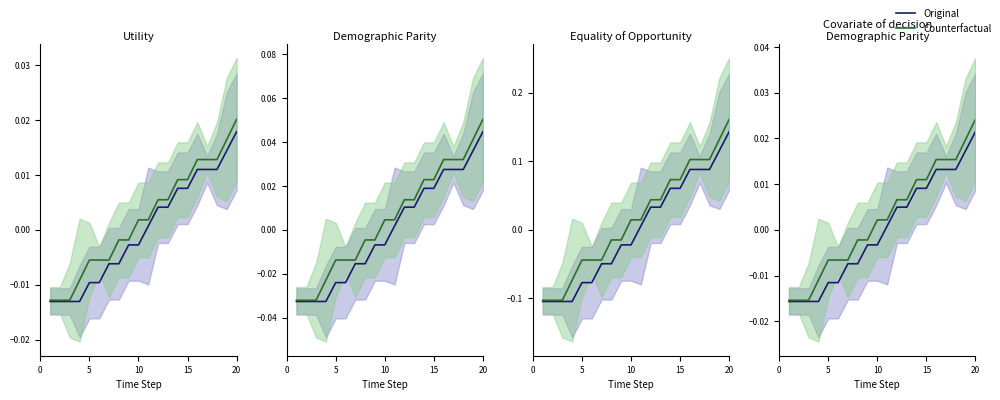

How many values in Original are below zero?

10